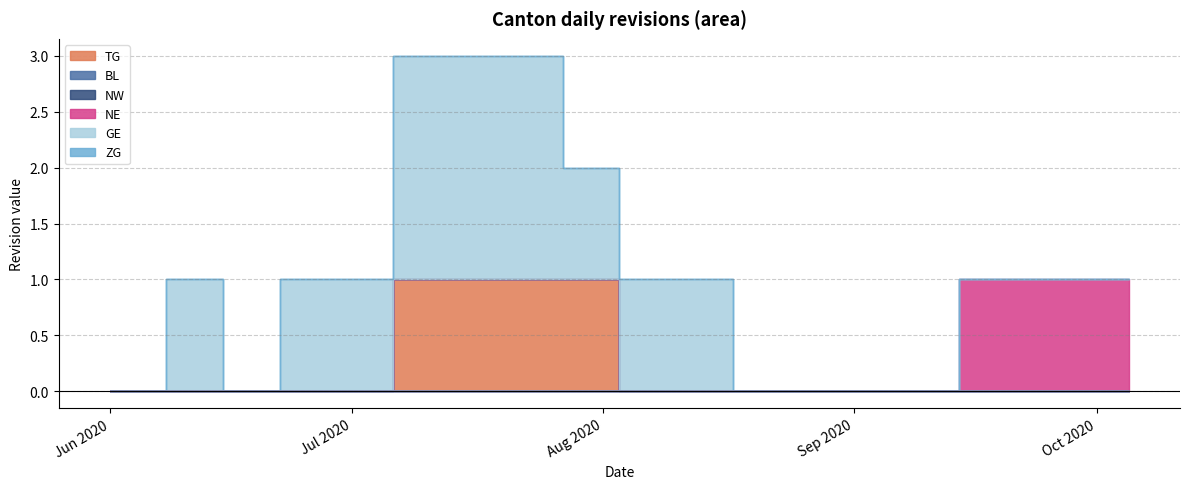

True or false: GE and NE intersect in this chart.

False